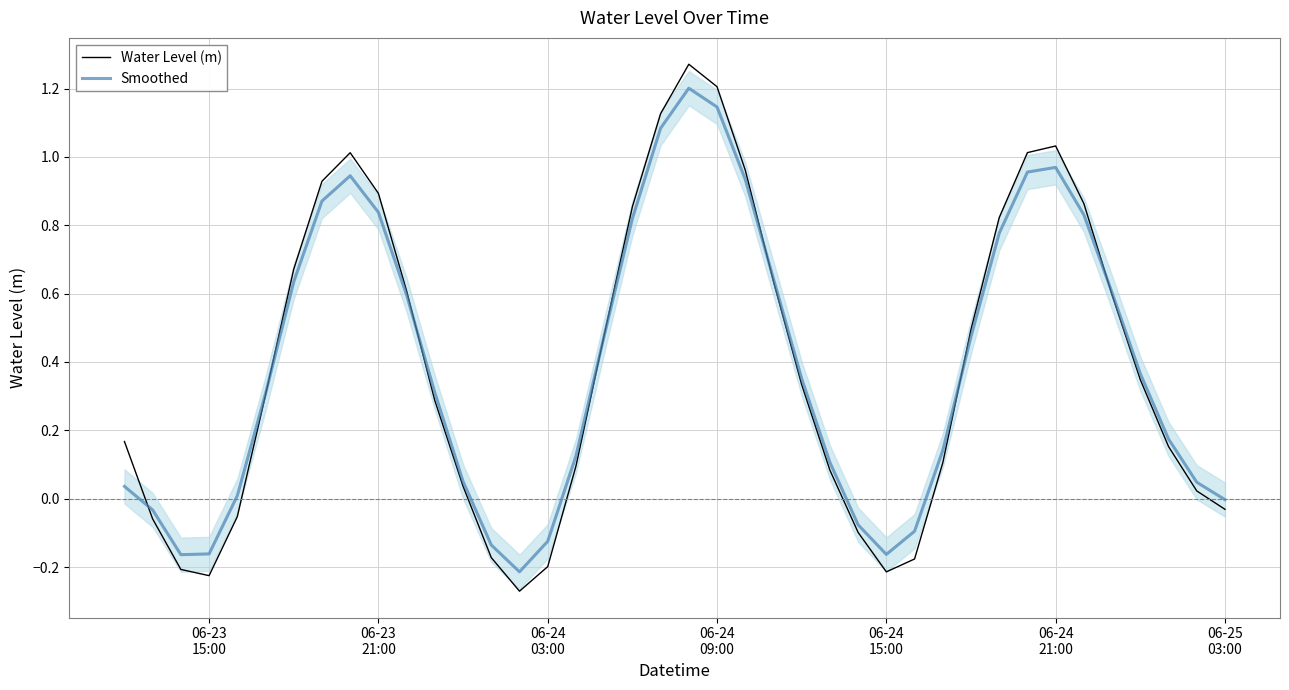

What are all the series names shown in the legend?

Water Level (m), Smoothed